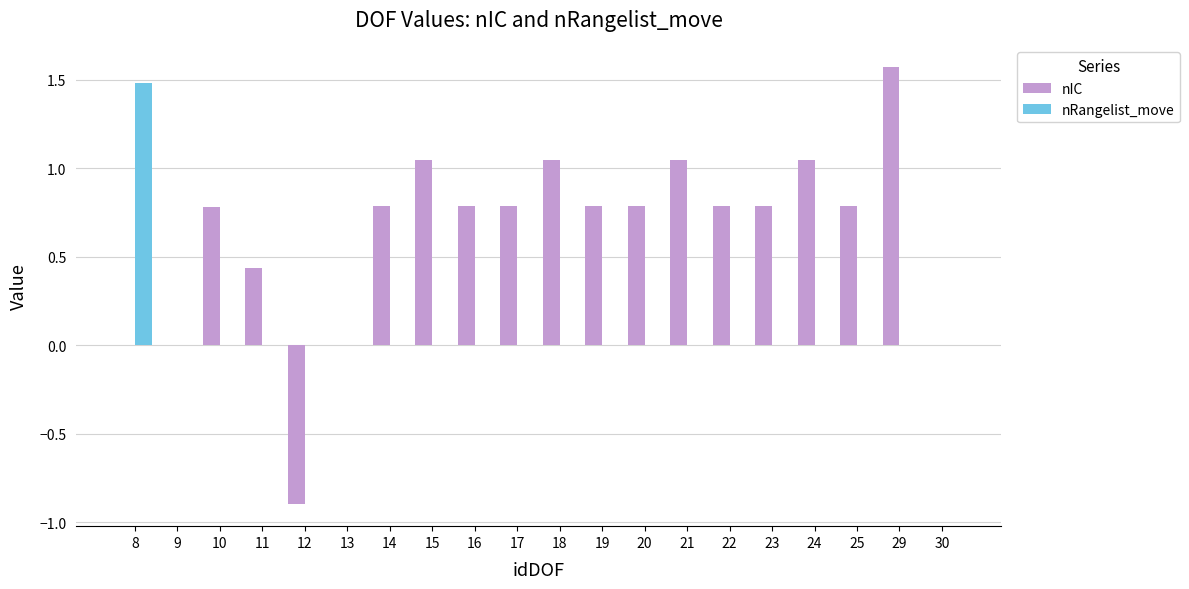

Is it true that nRangelist_move equals 0.0 at 10?

True